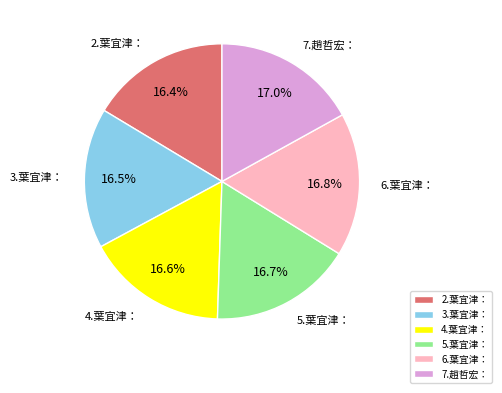

Approximately how many times larger is the value at 7.趙哲宏： compared to 2.葉宜津：?

1.0